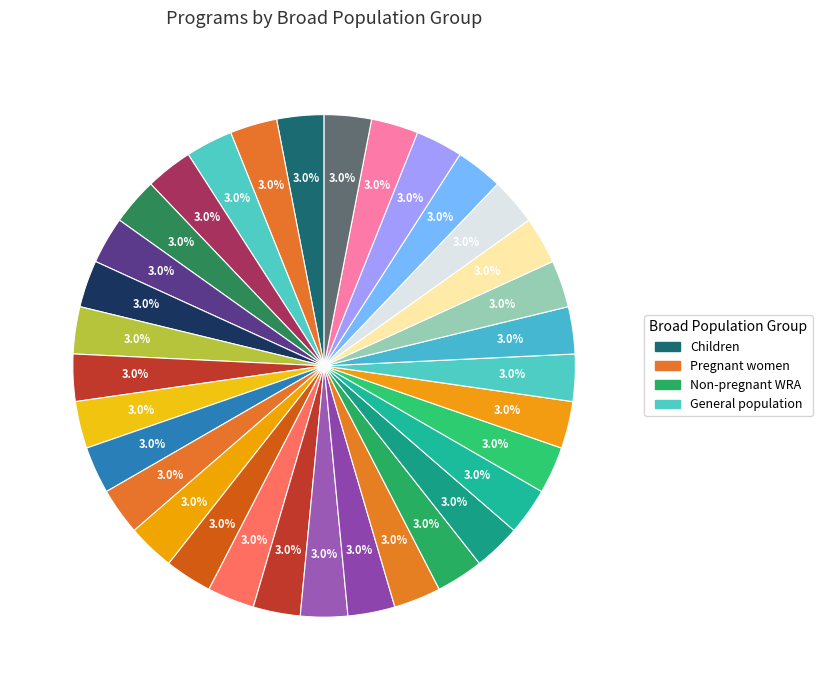

How many segments does this pie chart have?

33